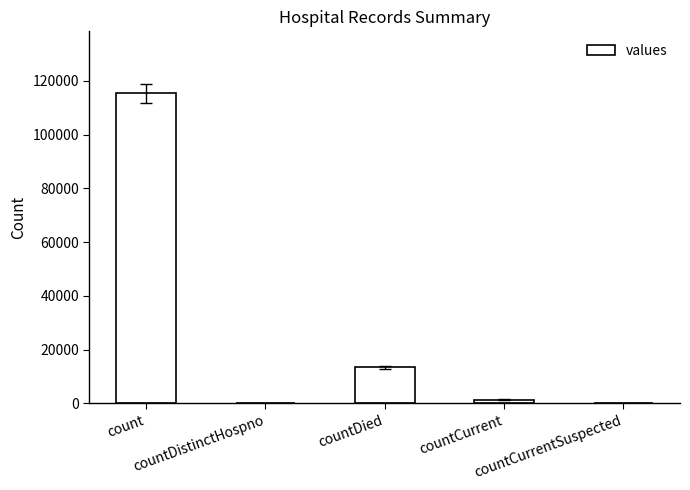

How many data points does each series have?

5